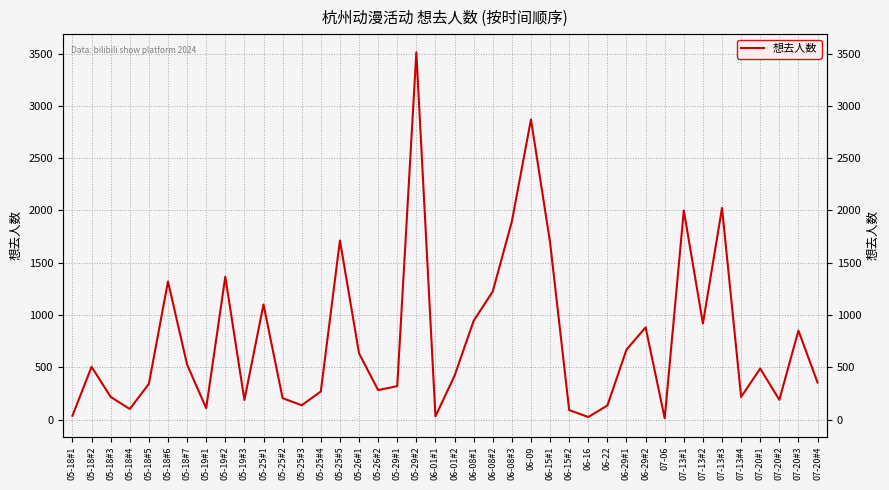

Rank the categories by value from lowest to highest.

07-06, 06-16, 06-01#1, 05-18#1, 06-15#2, 05-18#4, 05-19#1, 06-22, 05-25#3, 05-19#3, 07-20#2, 05-25#2, 05-18#3, 07-13#4, 05-25#4, 05-26#2, 05-29#1, 05-18#5, 07-20#4, 06-01#2, 07-20#1, 05-18#2, 05-18#7, 05-26#1, 06-29#1, 07-20#3, 06-29#2, 07-13#2, 06-08#1, 05-25#1, 06-08#2, 05-18#6, 05-19#2, 06-15#1, 05-25#5, 06-08#3, 07-13#1, 07-13#3, 06-09, 05-29#2